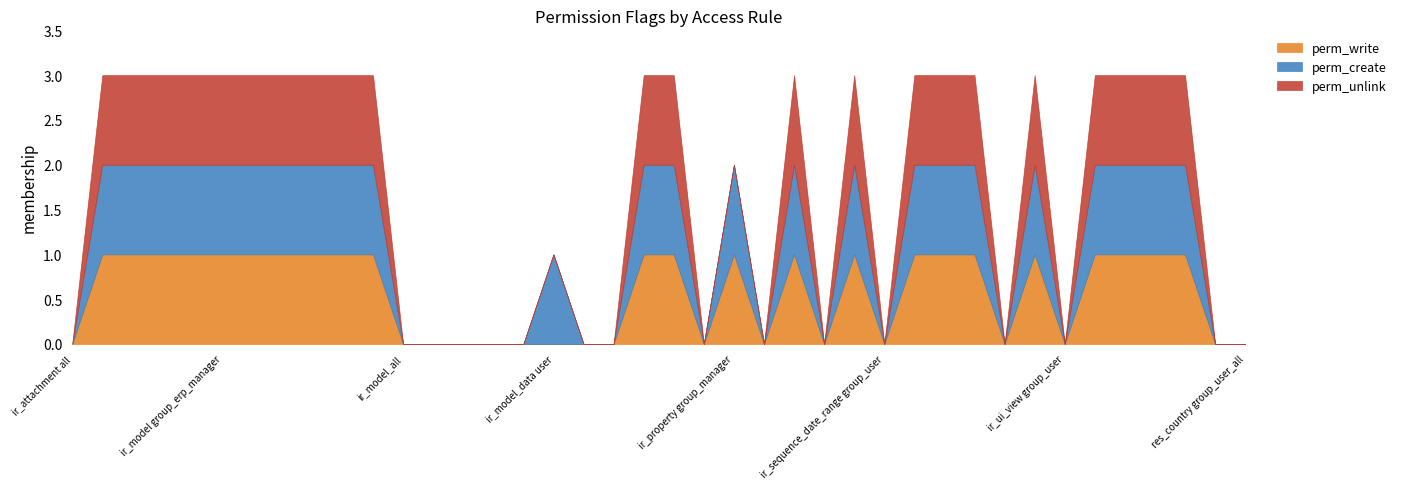

At which category is the sum across all series the highest?

ir_attachment group_user